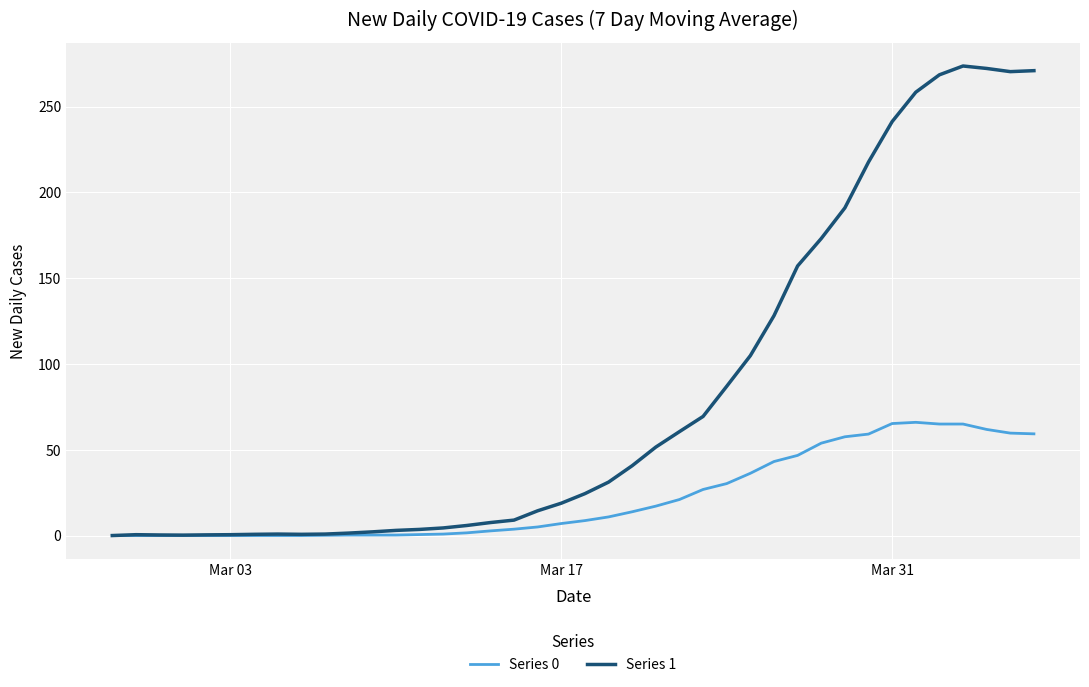

Which series has the widest spread of values?

Series 1